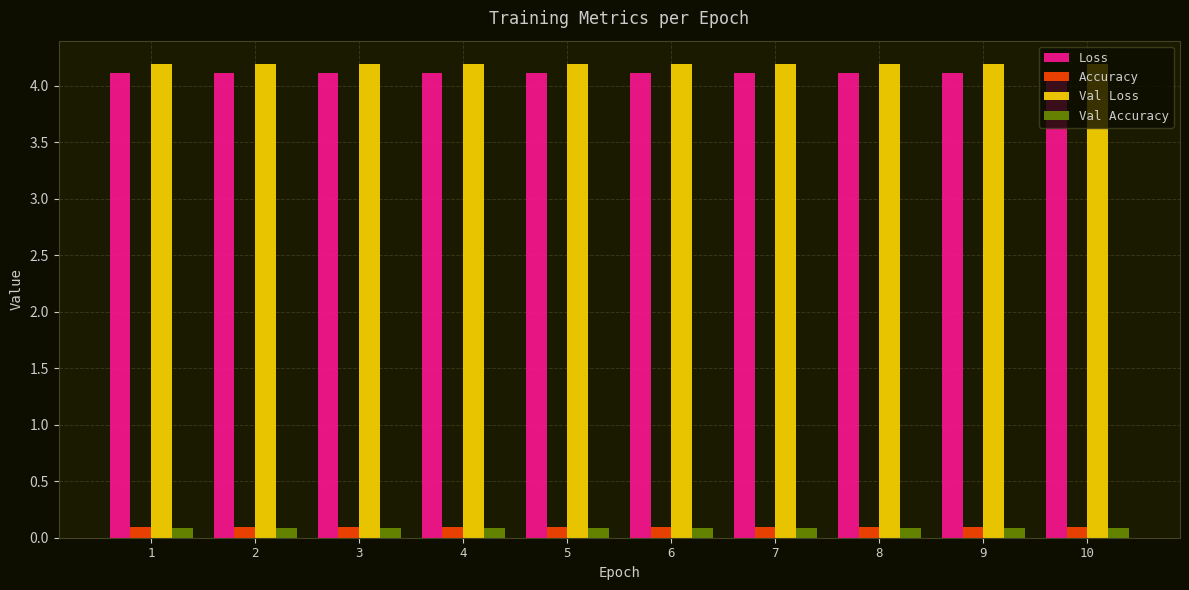

How many bars are there in total?

40